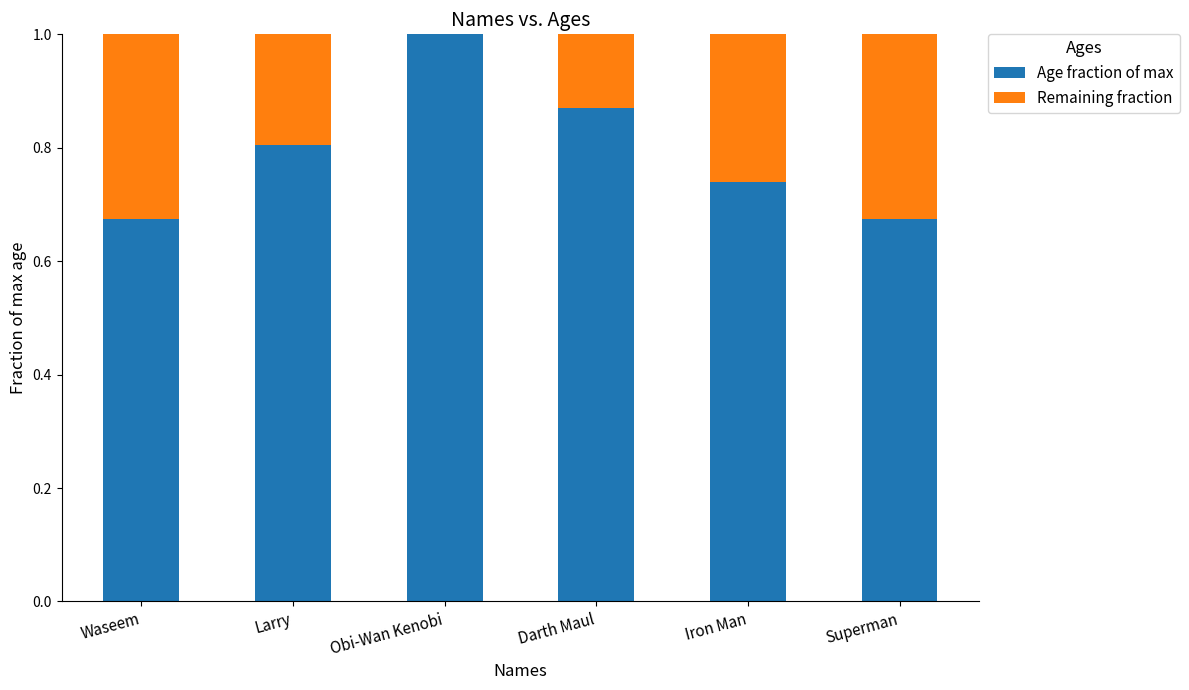

What is the average value of the Age fraction of max series?

0.8